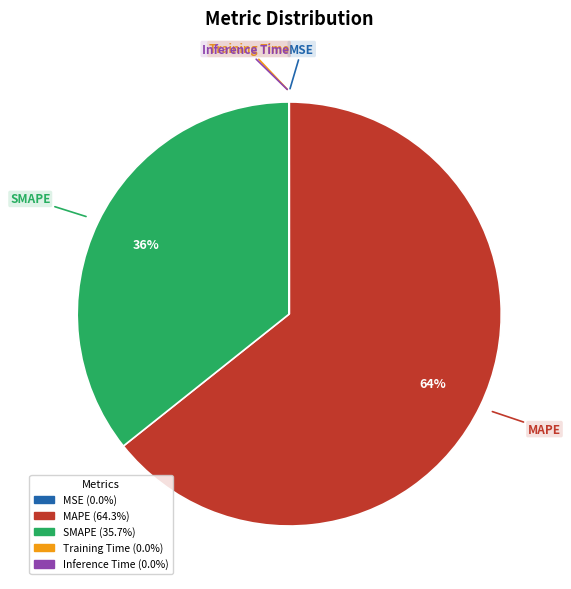

True or false: MAPE accounts for 64% of the total.

True